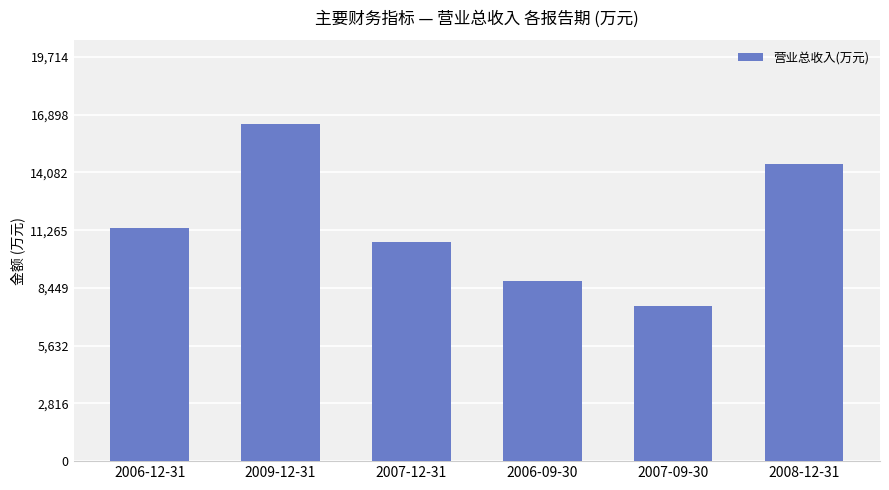

List the labels in order of value, largest first.

2009-12-31, 2008-12-31, 2006-12-31, 2007-12-31, 2006-09-30, 2007-09-30